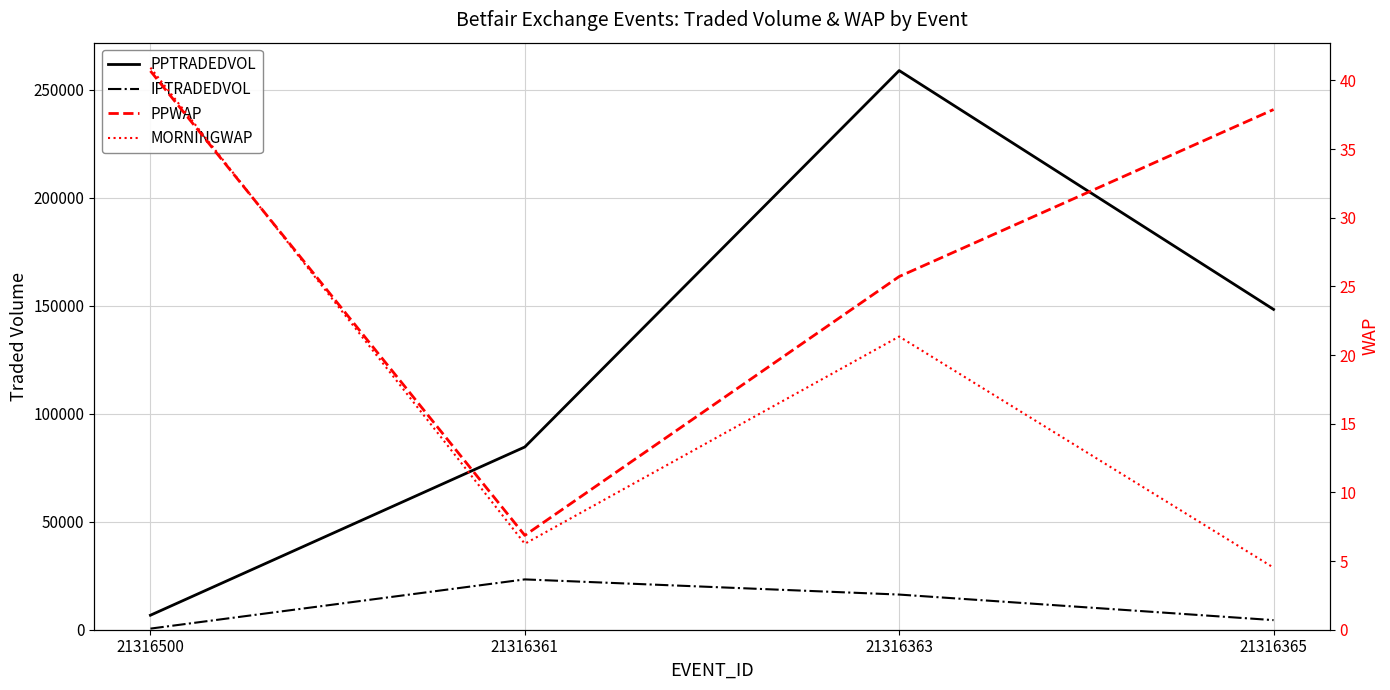

True or false: PPTRADEDVOL and IPTRADEDVOL intersect in this chart.

False